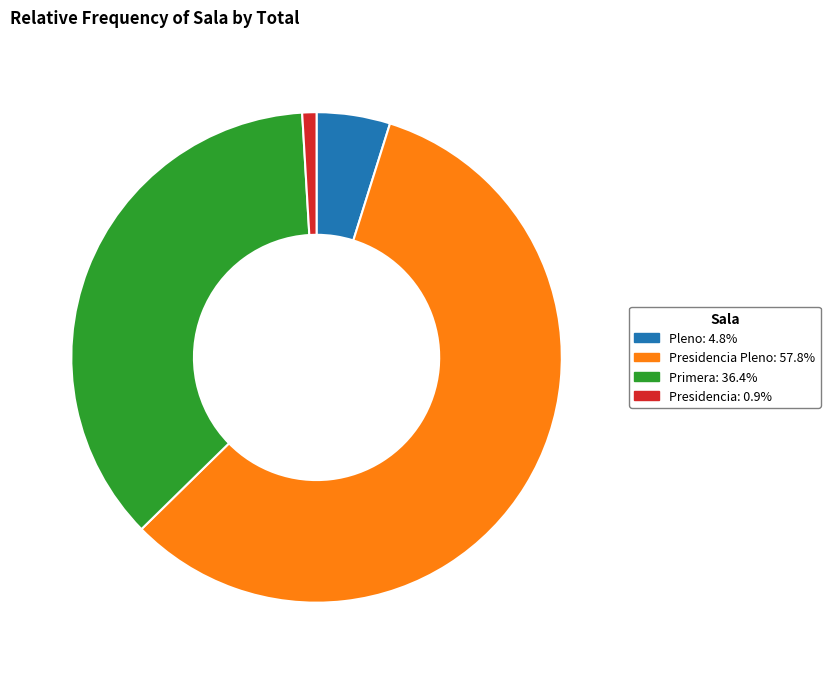

Count the number of slices in the pie.

4